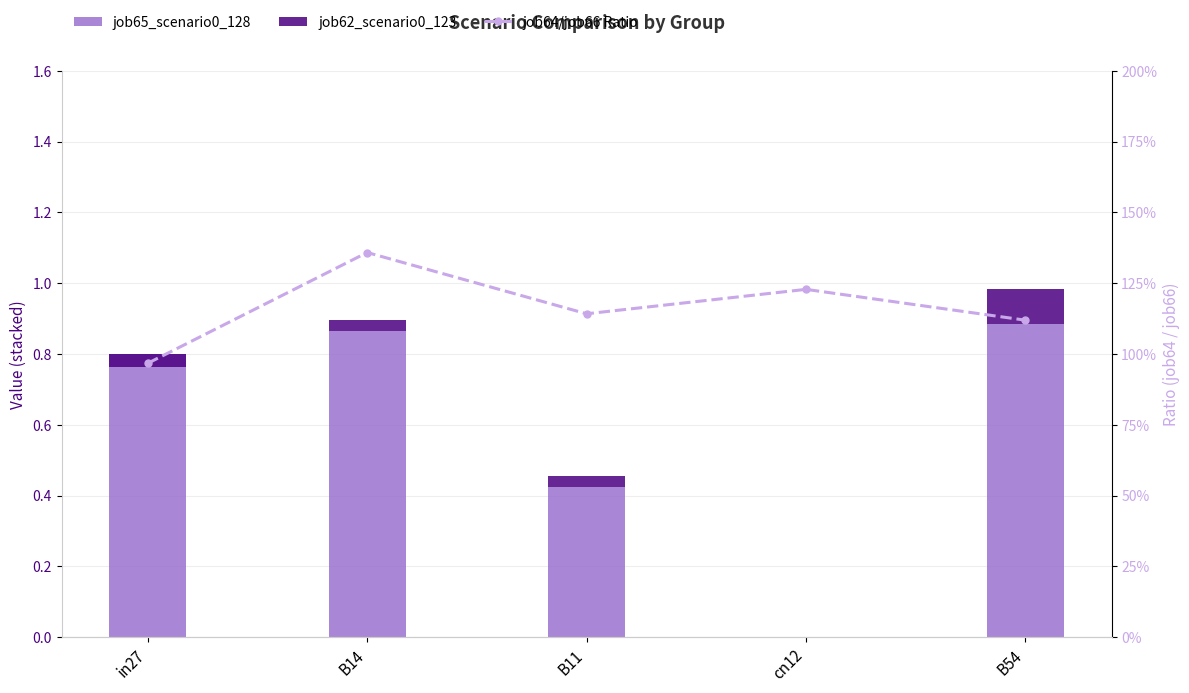

Where is job62_scenario0_123 nearest to the value 0?

cn12